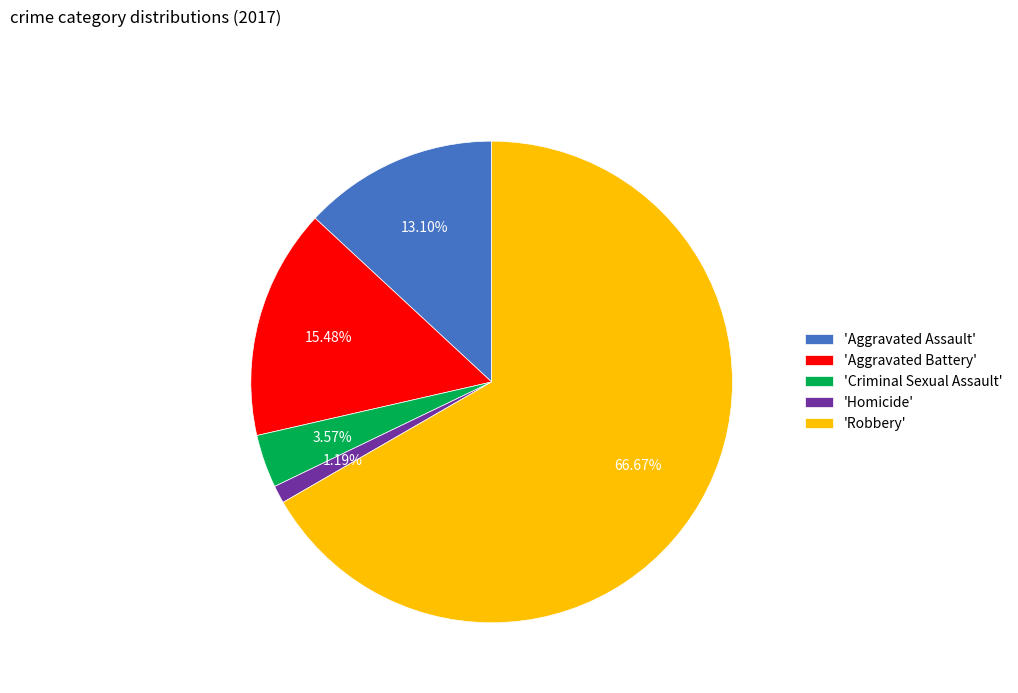

Which slice is the largest?

'Robbery'